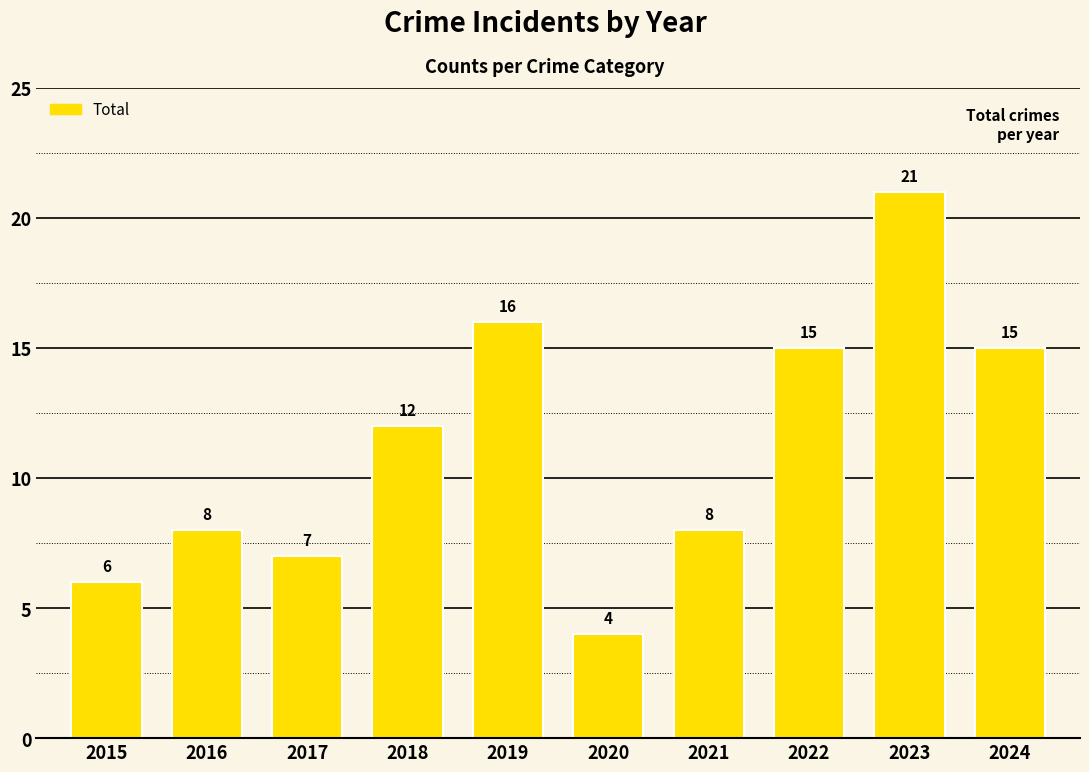

Read the value at 2015, to the nearest 5.

5